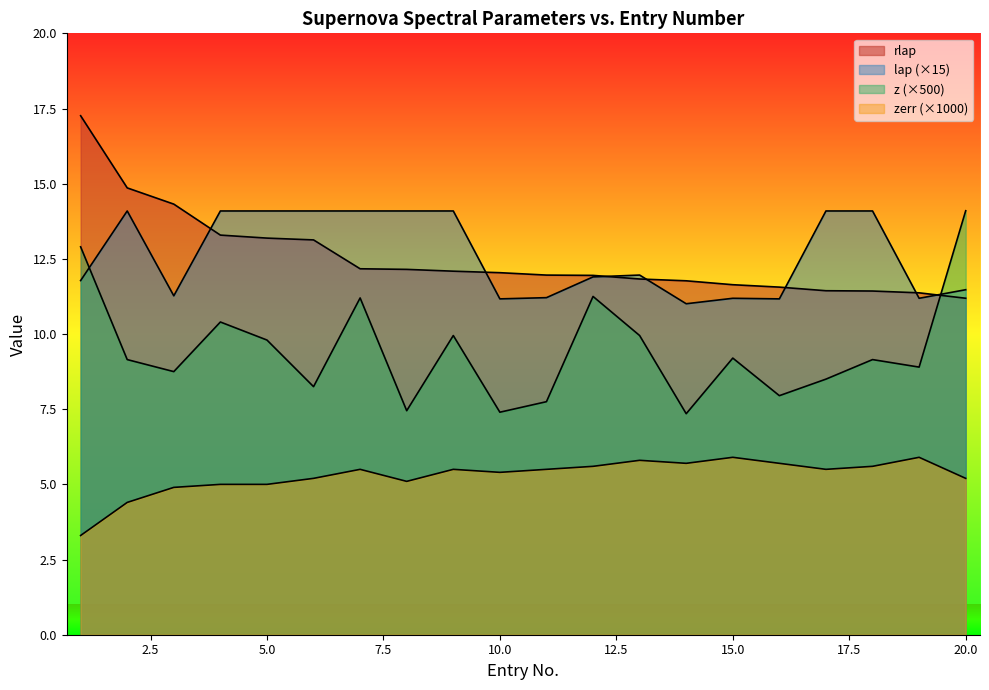

Is it true that lap equals 12.0 at 13?

True